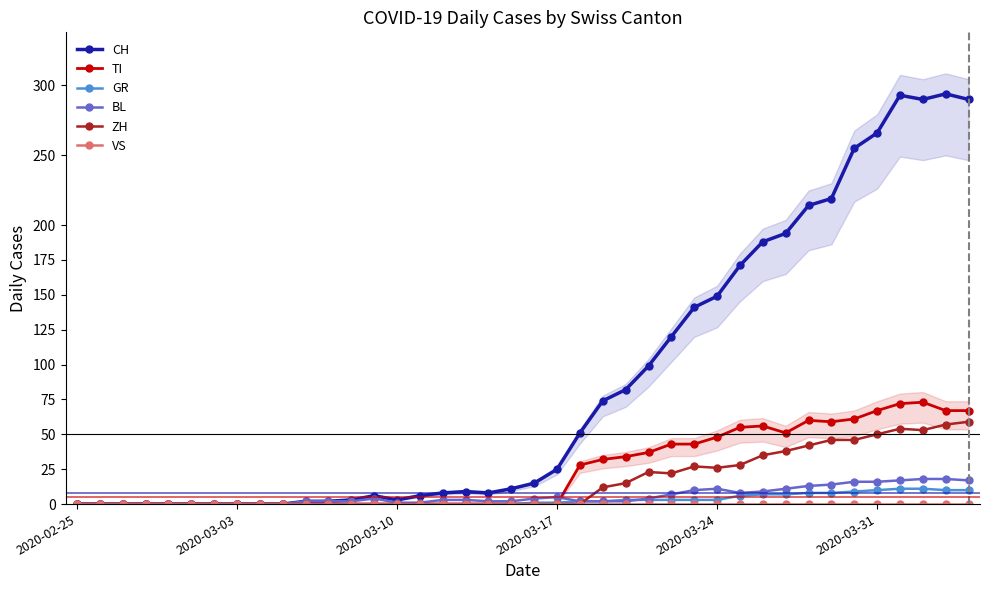

How many times do GR and ZH cross each other?

1